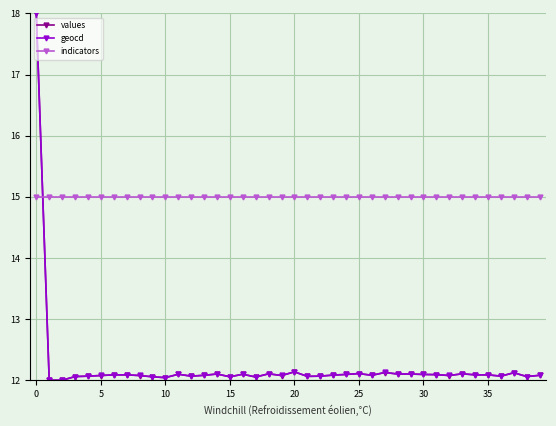

Which series has the largest total across all categories?

indicators